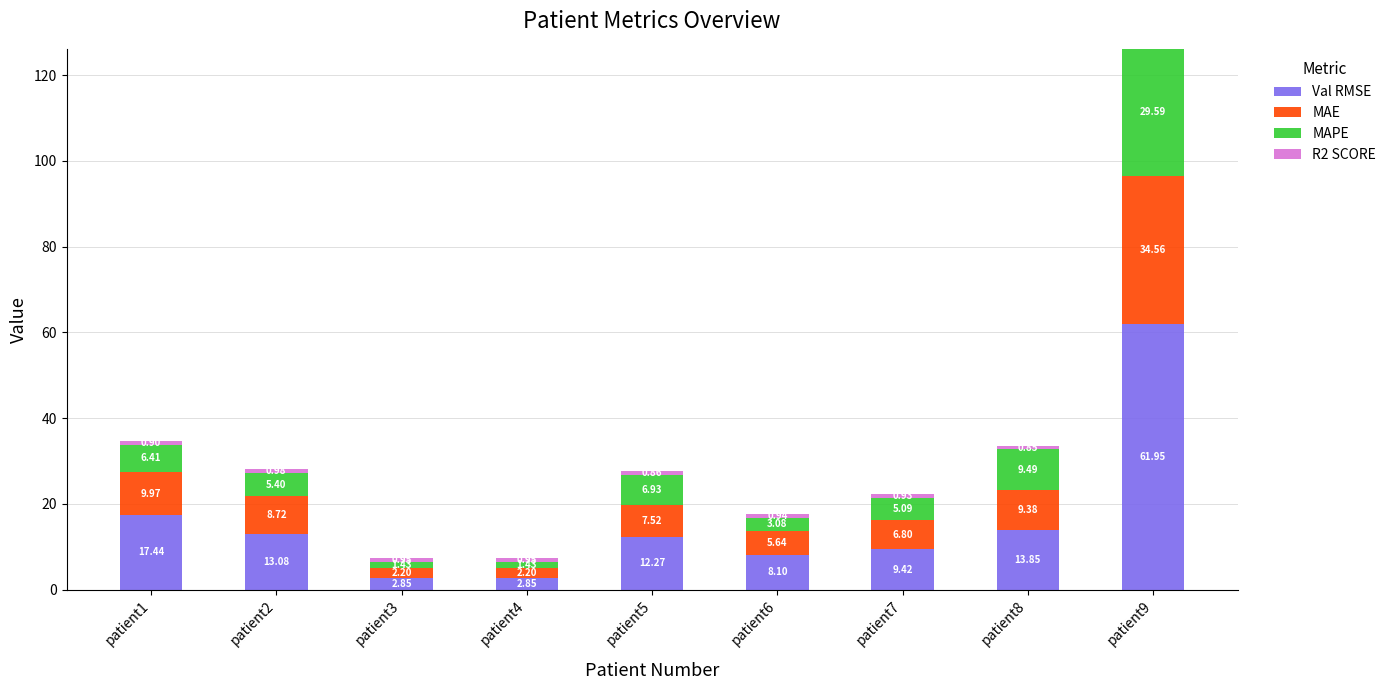

What is the sum of the Val RMSE values at patient5 and patient2?

25.4